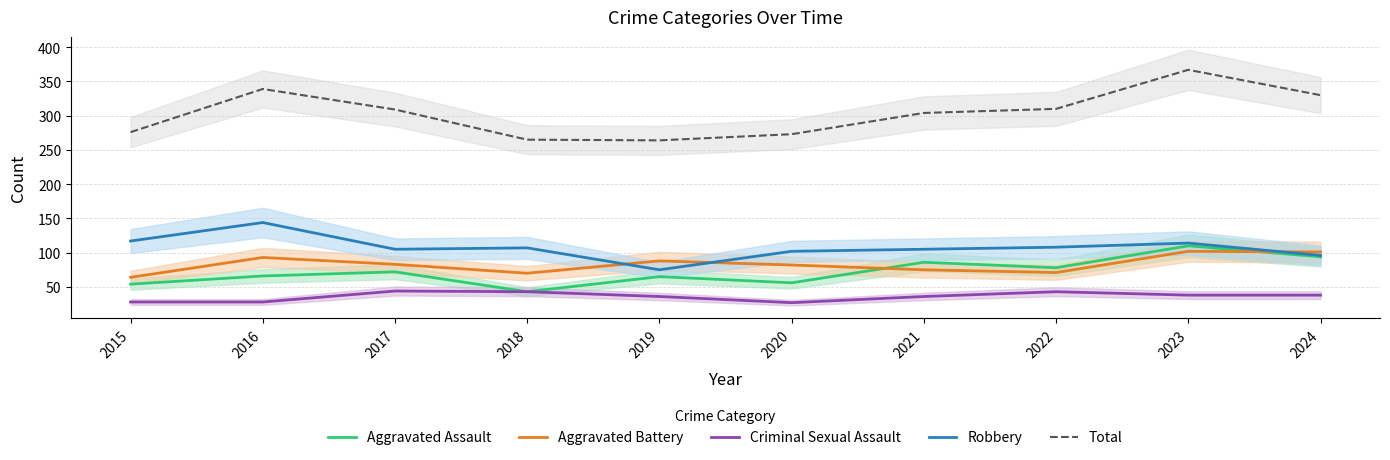

What are all the series names shown in the legend?

Aggravated Assault, Aggravated Battery, Criminal Sexual Assault, Robbery, Total